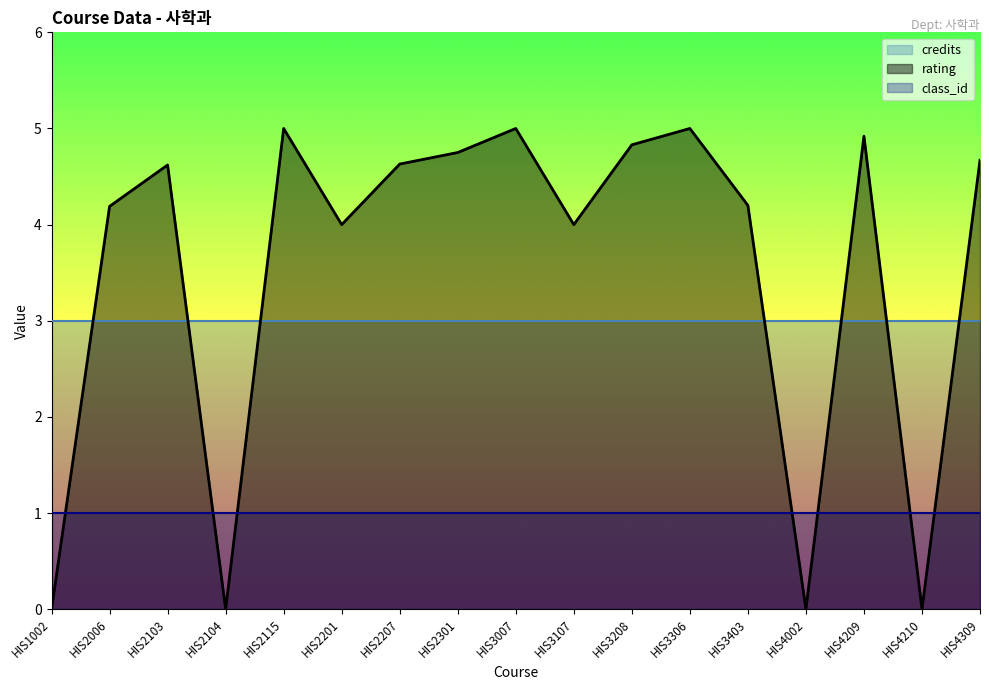

What is the total value across all series at HIS2006?

8.2